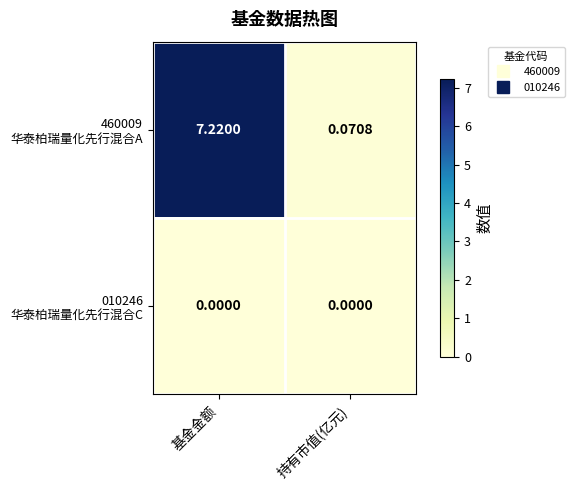

Count the number of categories in the chart.

2